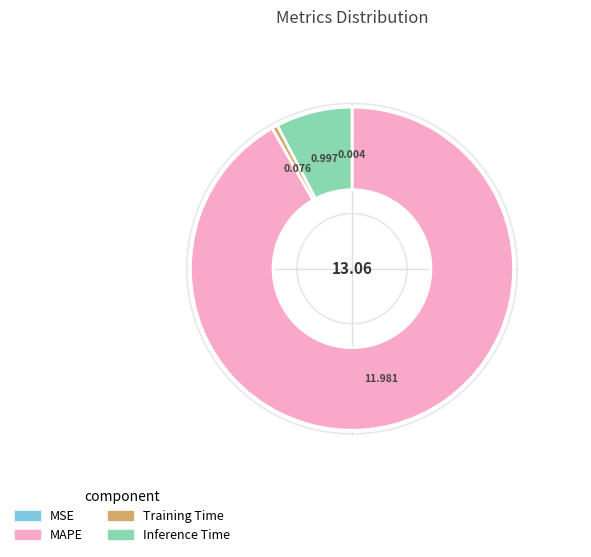

Which slice represents more than half of the pie?

MAPE